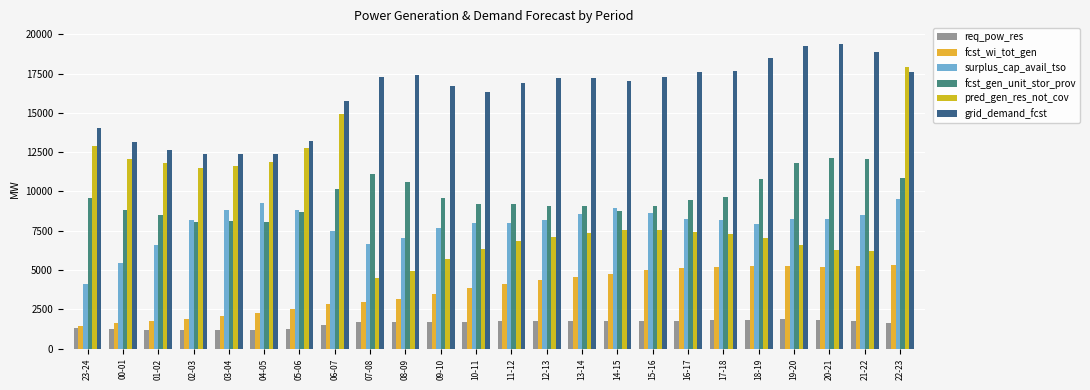

Which series has the largest total across all categories?

grid_demand_fcst